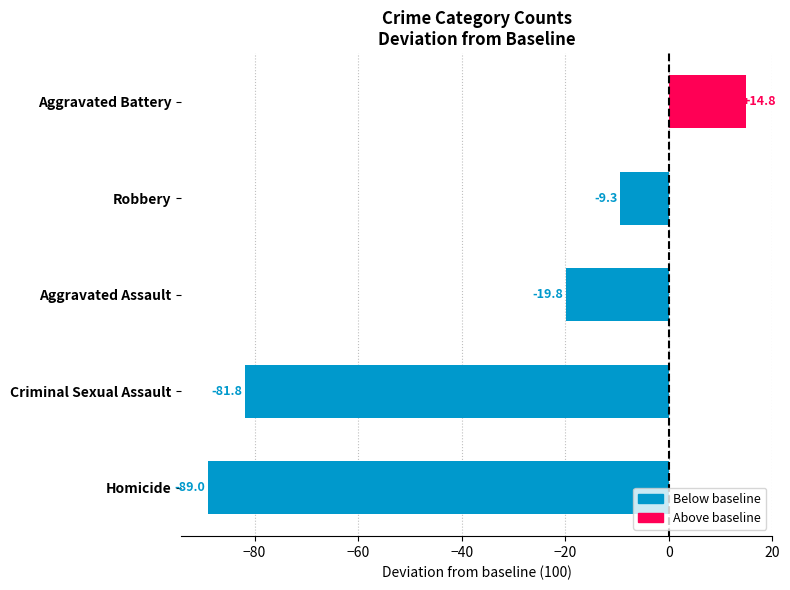

What is the greatest value displayed?

14.8